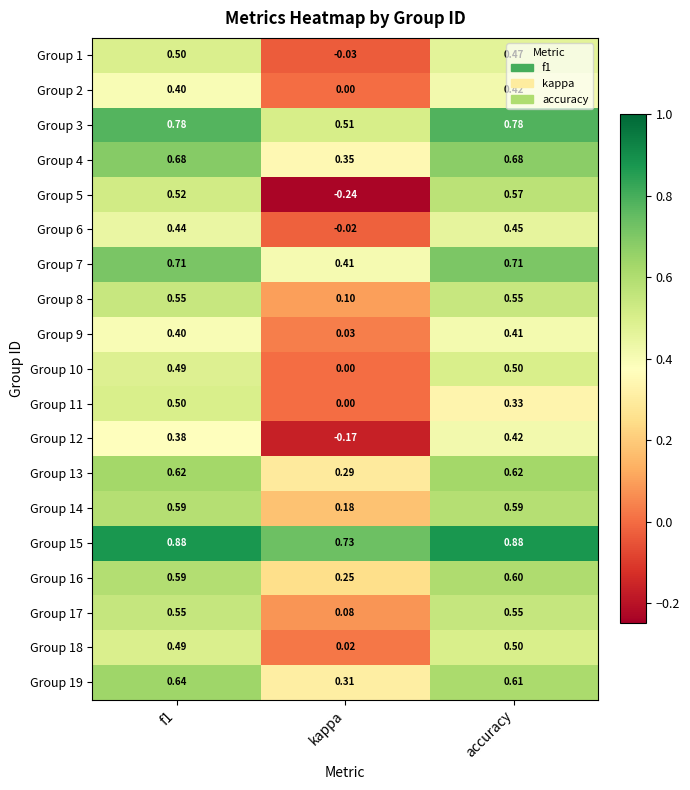

Between f1 and accuracy, which series saw the biggest shift?

Group 11